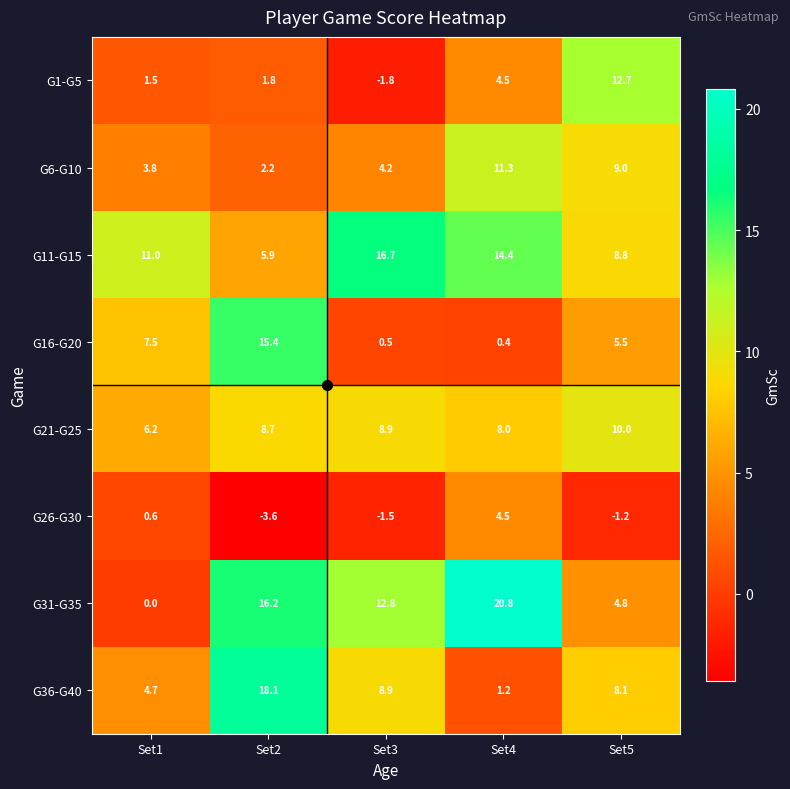

What is the total value across all series at Set5?

57.7